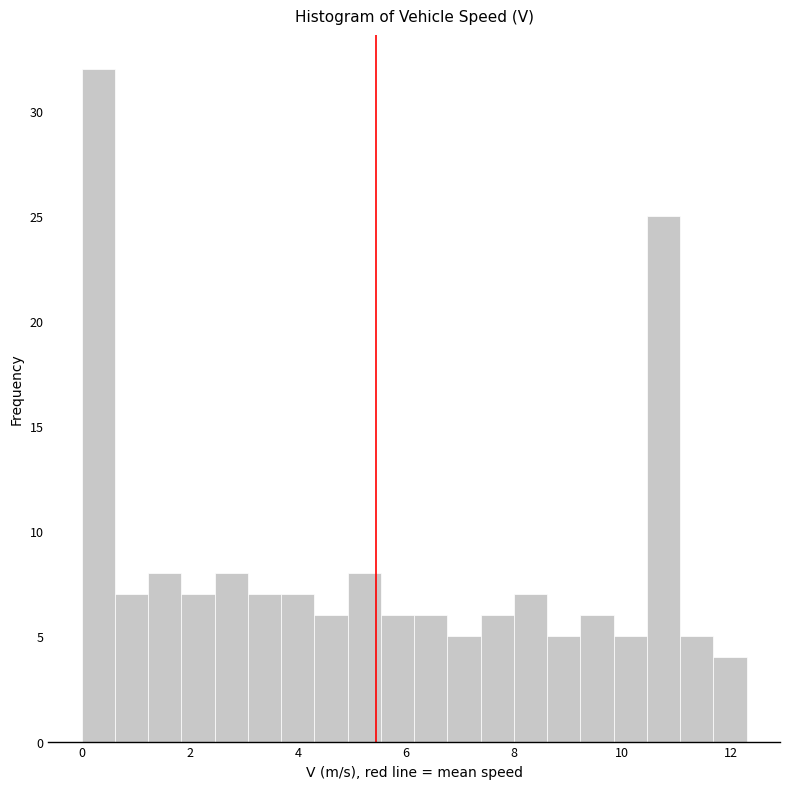

Around what value on the x-axis is the tallest bar? Give the approximate position of its centre, as read against the axis.

0.4